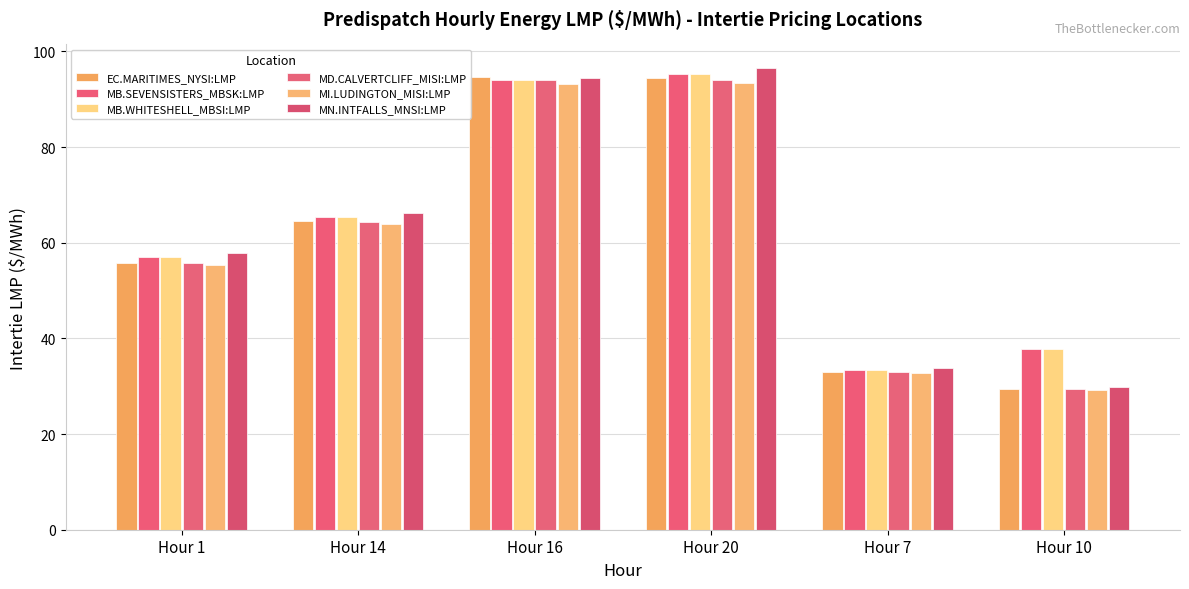

At how many categories does at least one series exceed 53?

4